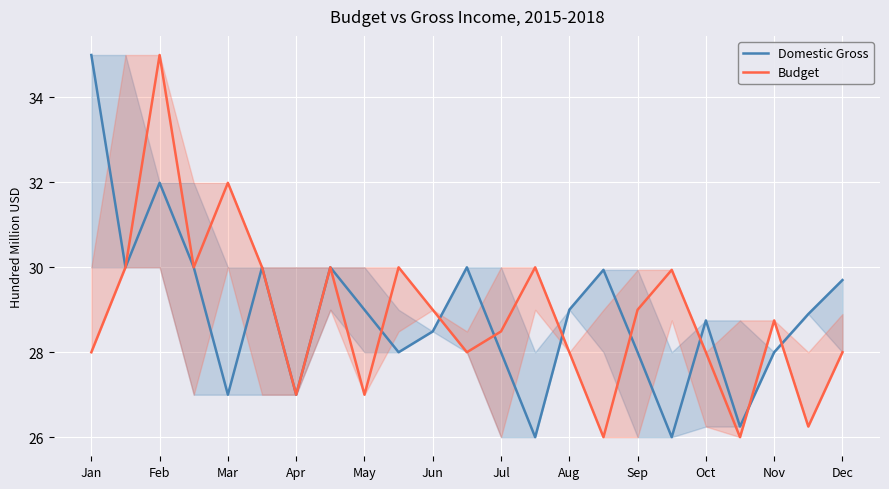

What is the sum of all Domestic Gross values?

66502